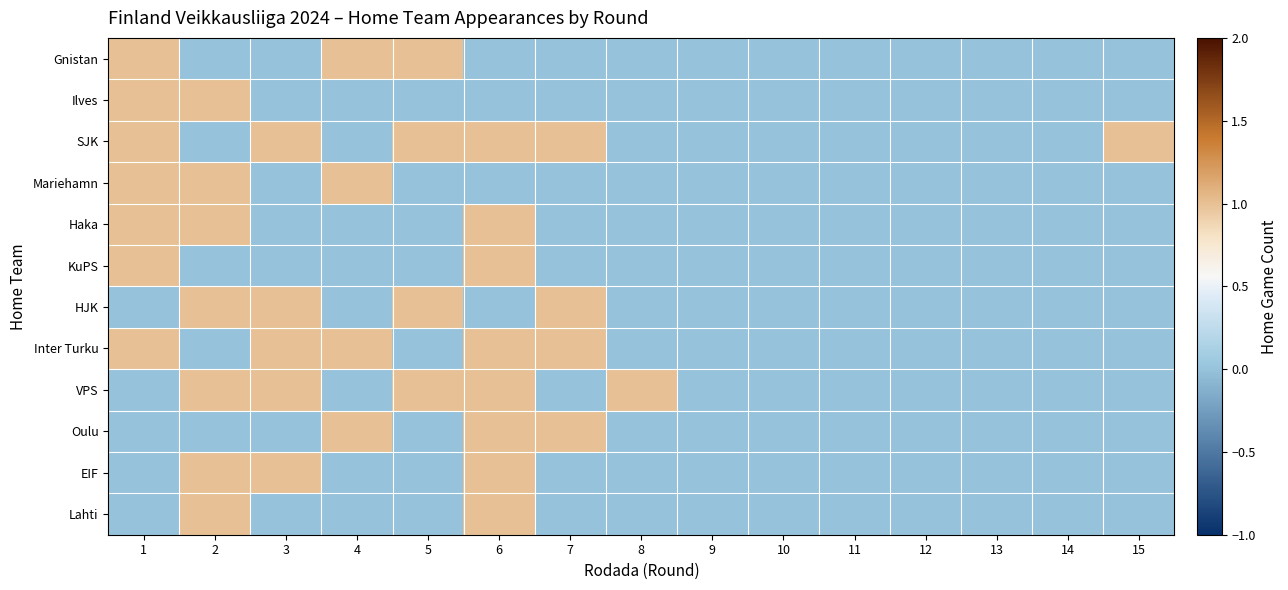

How many data points does each series have?

15